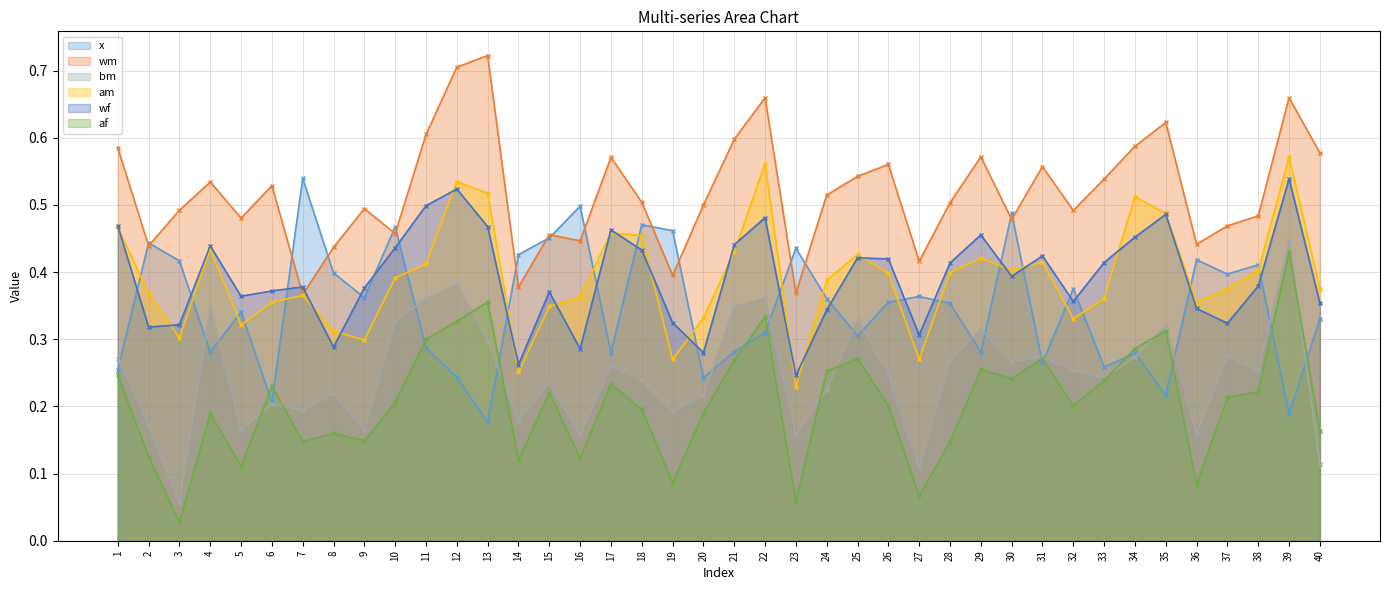

The bm series shows 0.2 at 6. True or false?

True